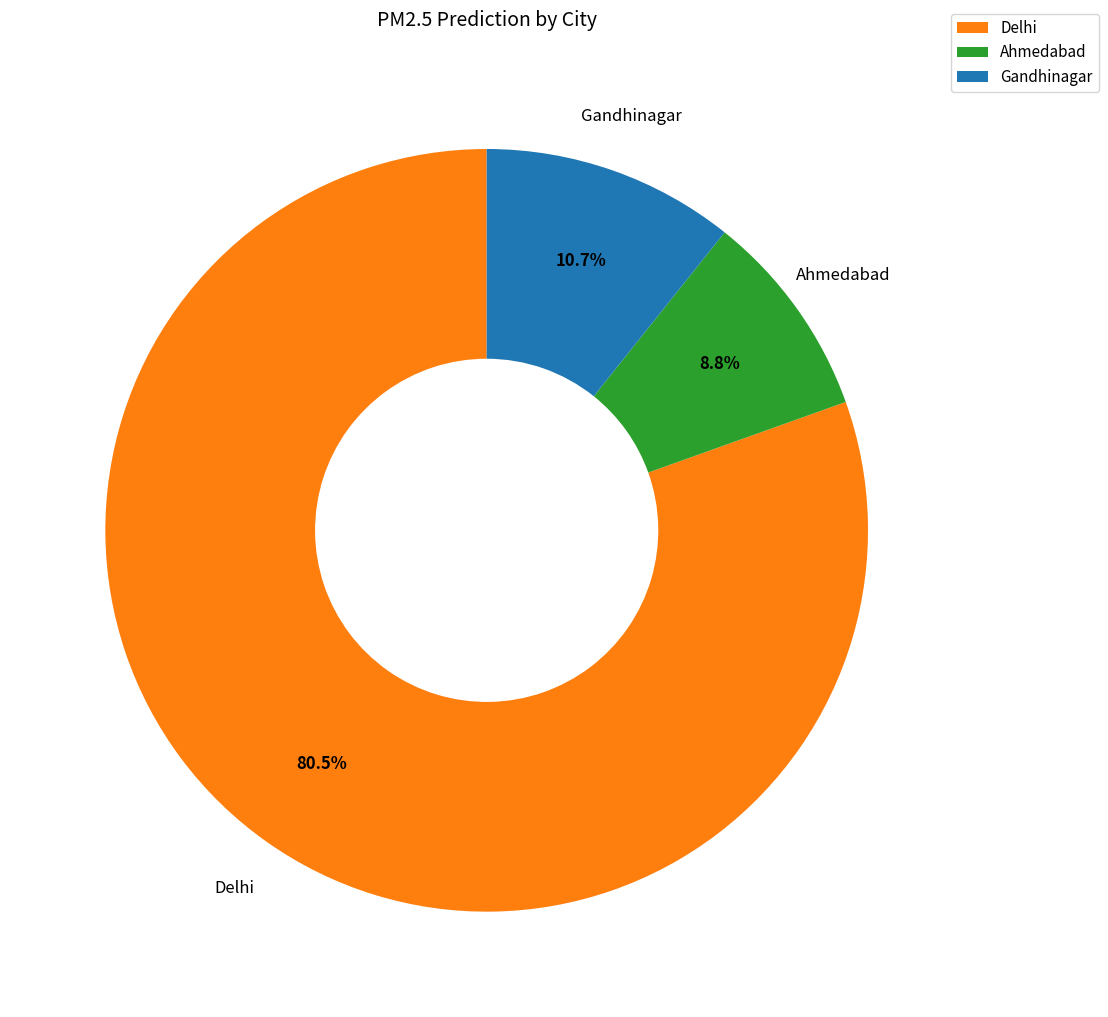

What is the largest slice in the pie chart?

Delhi